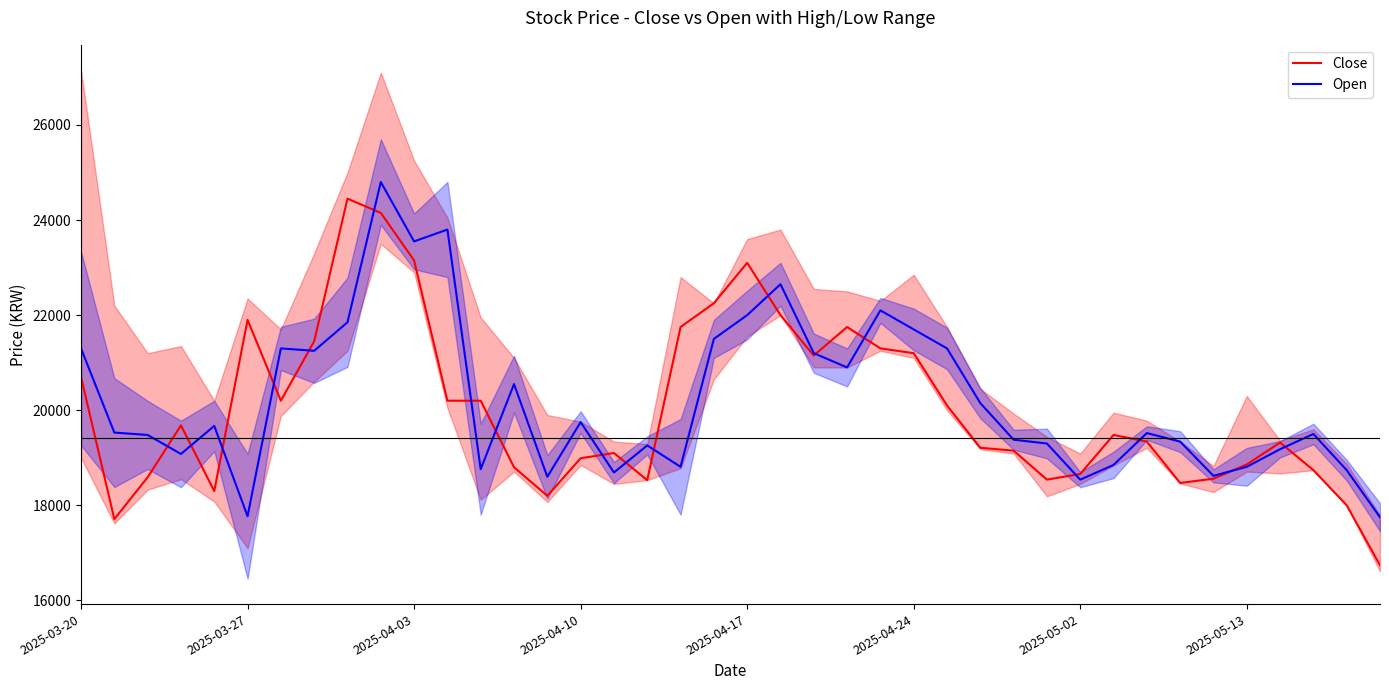

Is this an area chart (filled region under the line)?

No